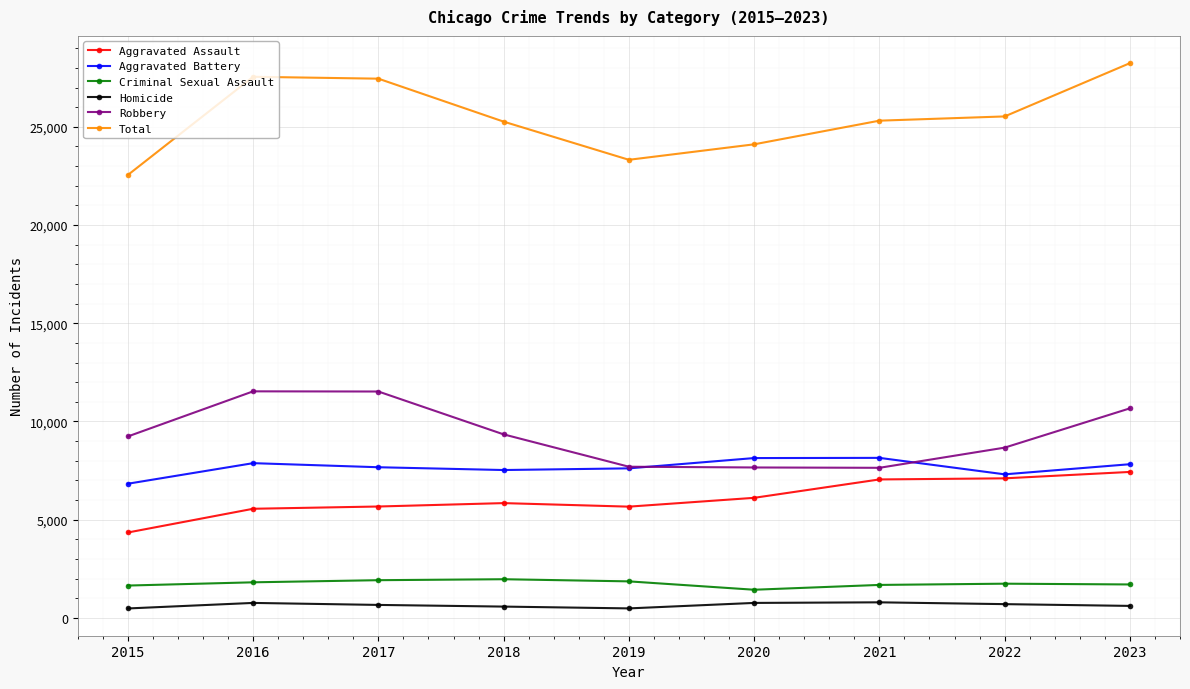

True or false: Aggravated Battery has more than 1 points higher than both neighbors.

True